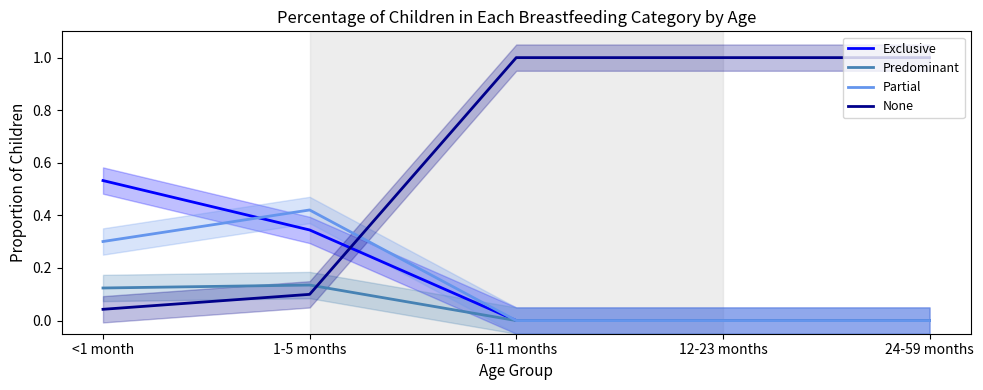

Which series has the largest range (max minus min)?

None